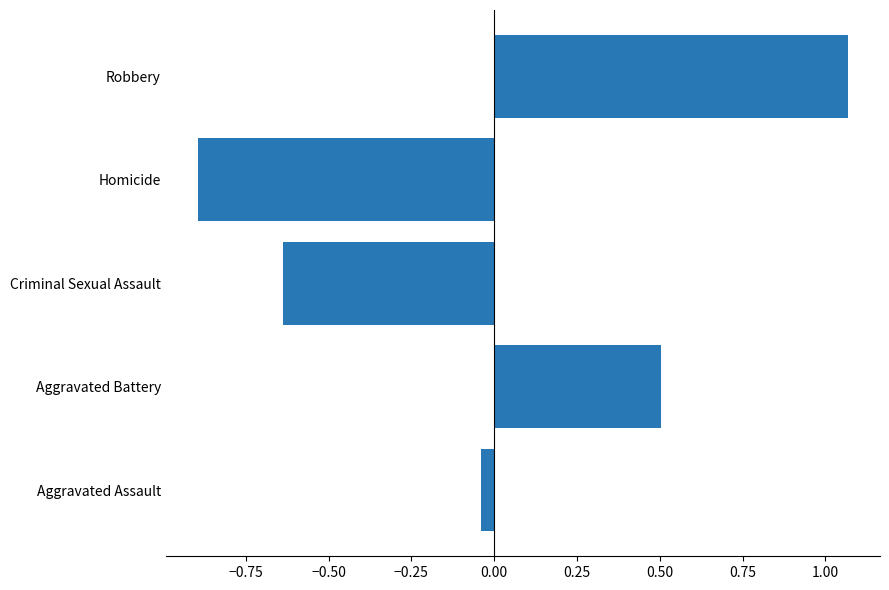

The value at Robbery is 0.6. True or false?

False